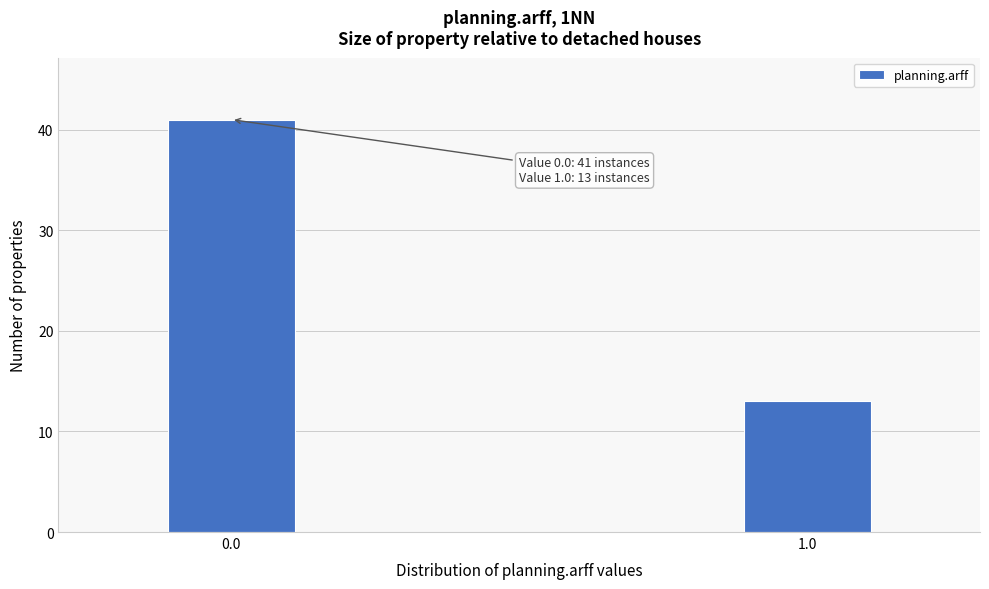

Reading left to right, transcribe all the data shown in this chart.

41	13